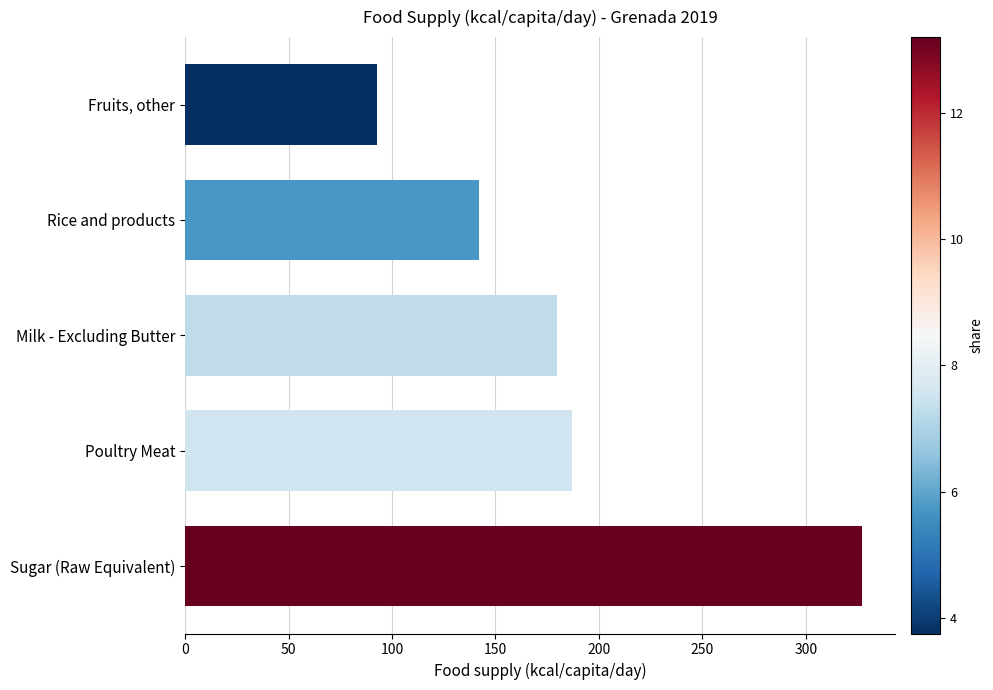

How many bars are there in total?

5